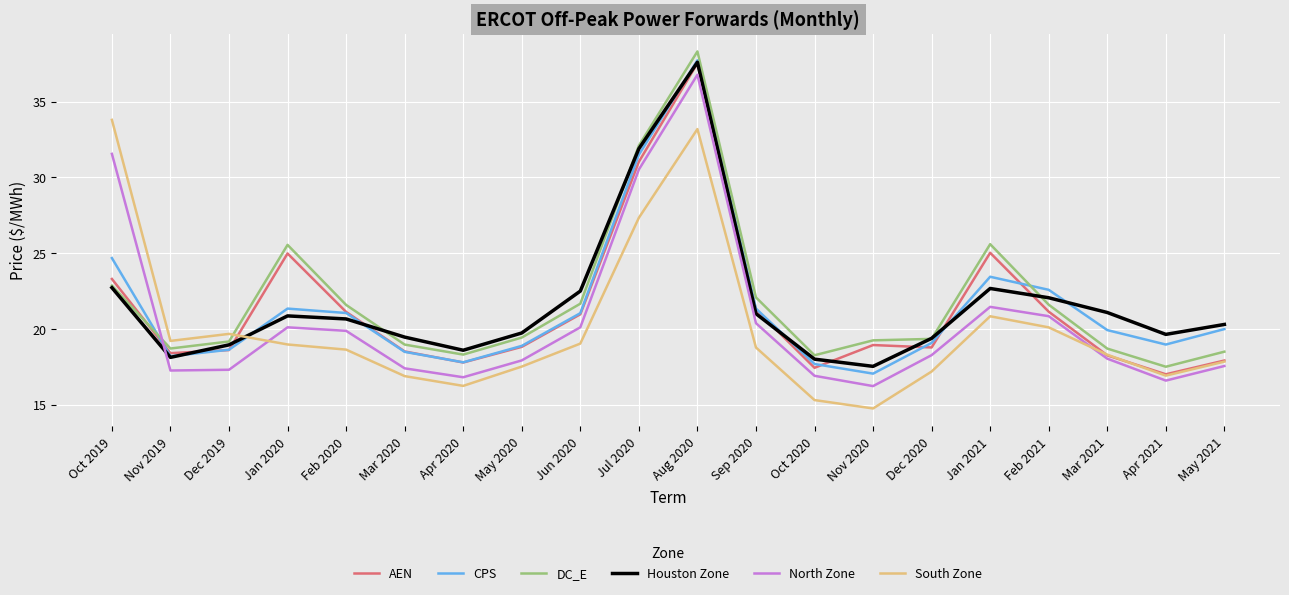

What is the difference between the maximum and minimum values in the Houston Zone series?

20.1